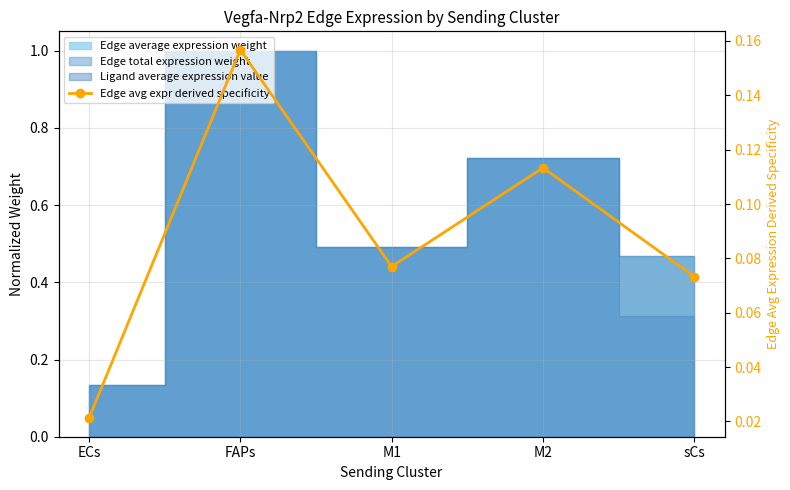

Rank the categories by value from lowest to highest.

ECs, sCs, M1, M2, FAPs